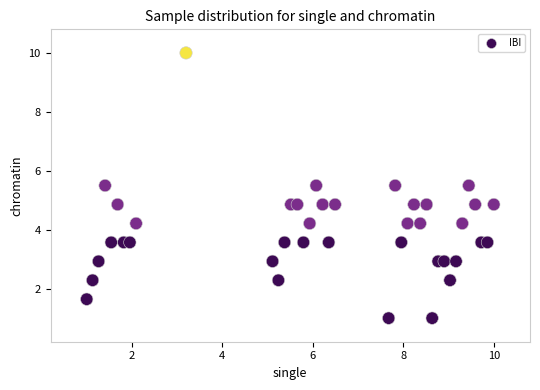

What is the range of X values (max minus min)?

9.0